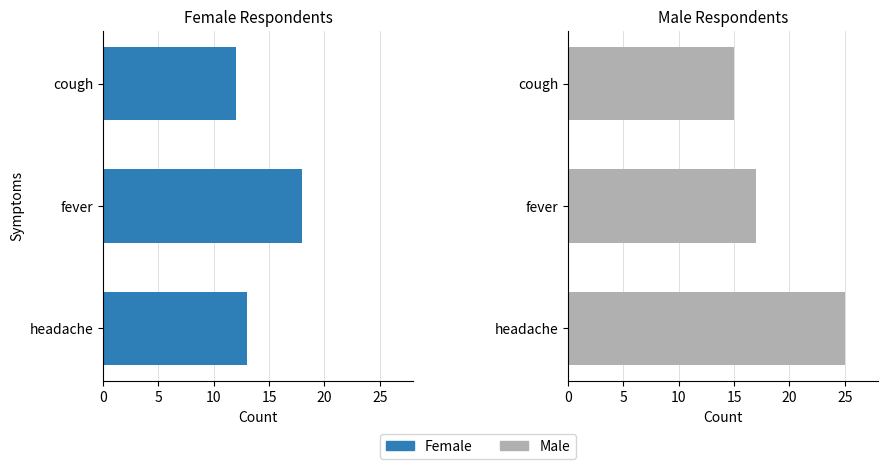

What is the difference between the second highest and minimum values in the Female series?

1